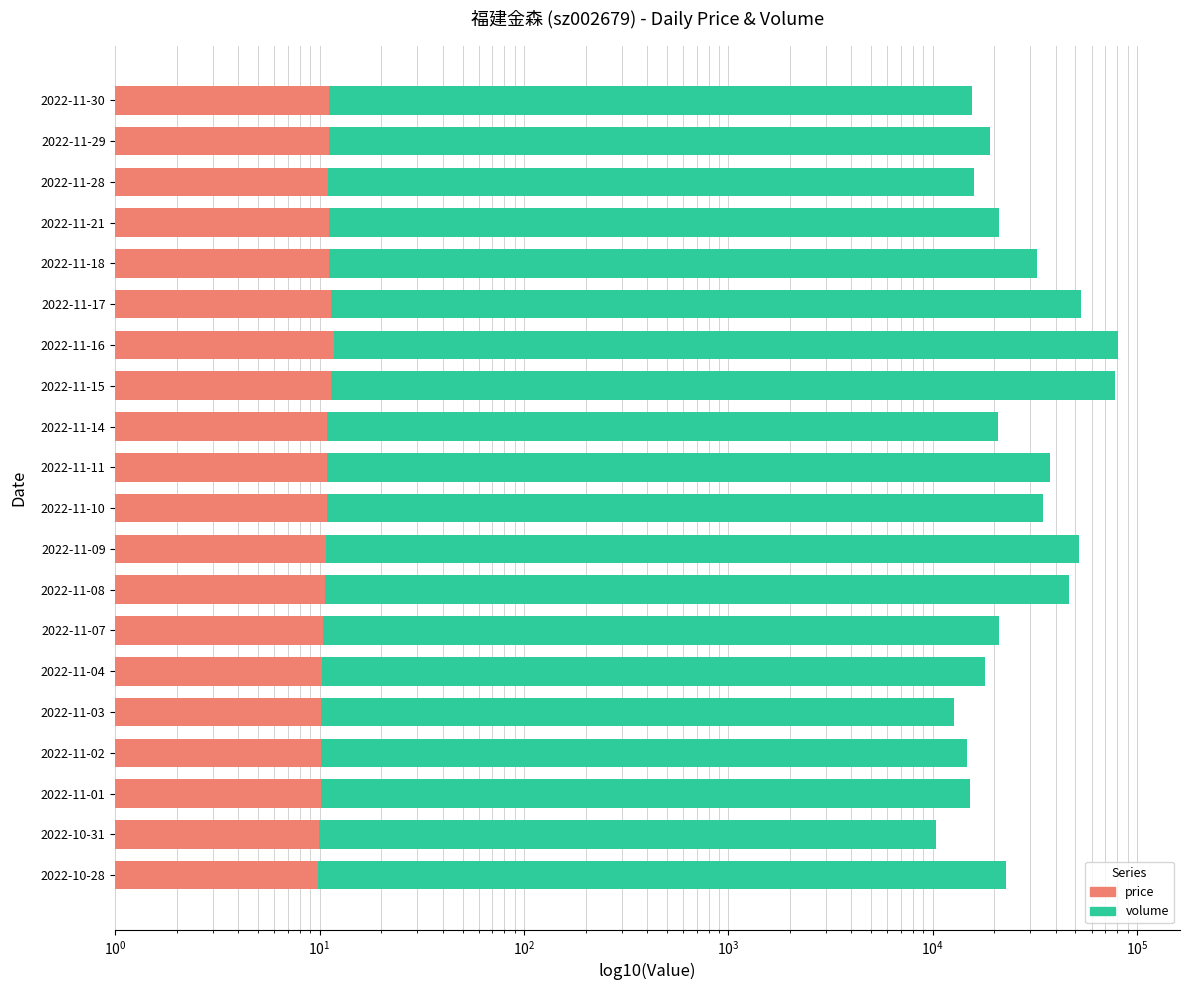

What is the maximum value shown in the chart?

81165.0